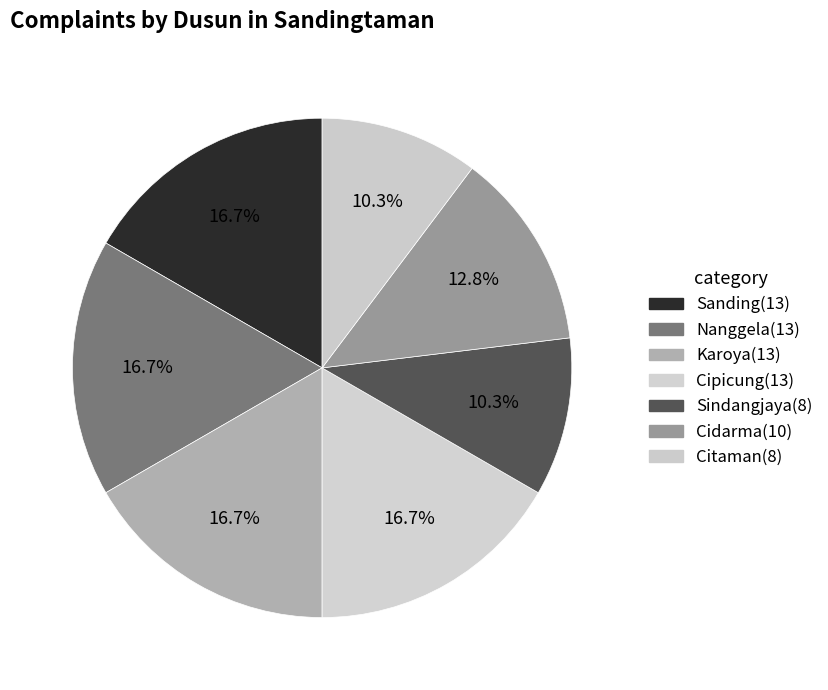

How many slices are in this pie chart?

7